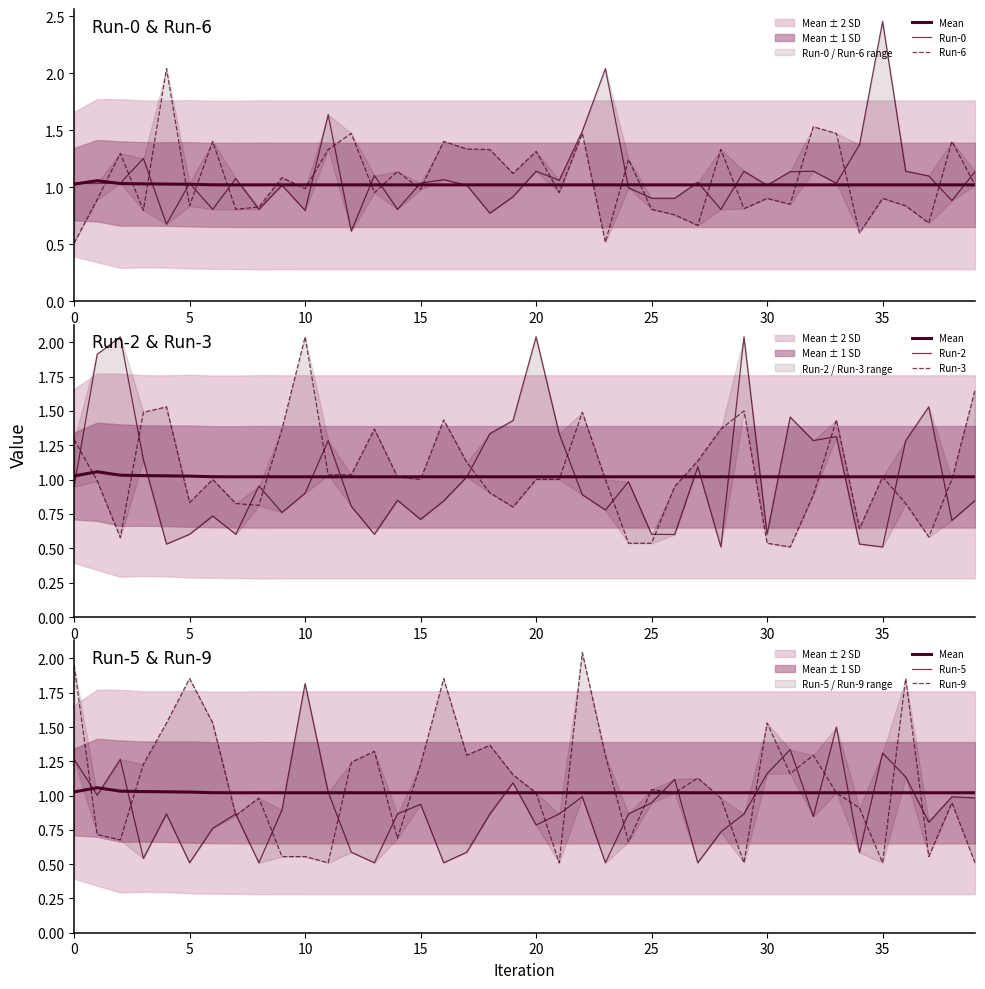

What is the sum of the Run-3 values at 13 and 0?

2.7